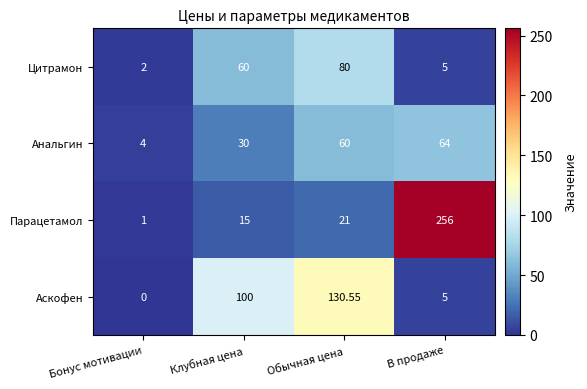

Which label corresponds to the smallest value in the chart?

Бонус мотивации